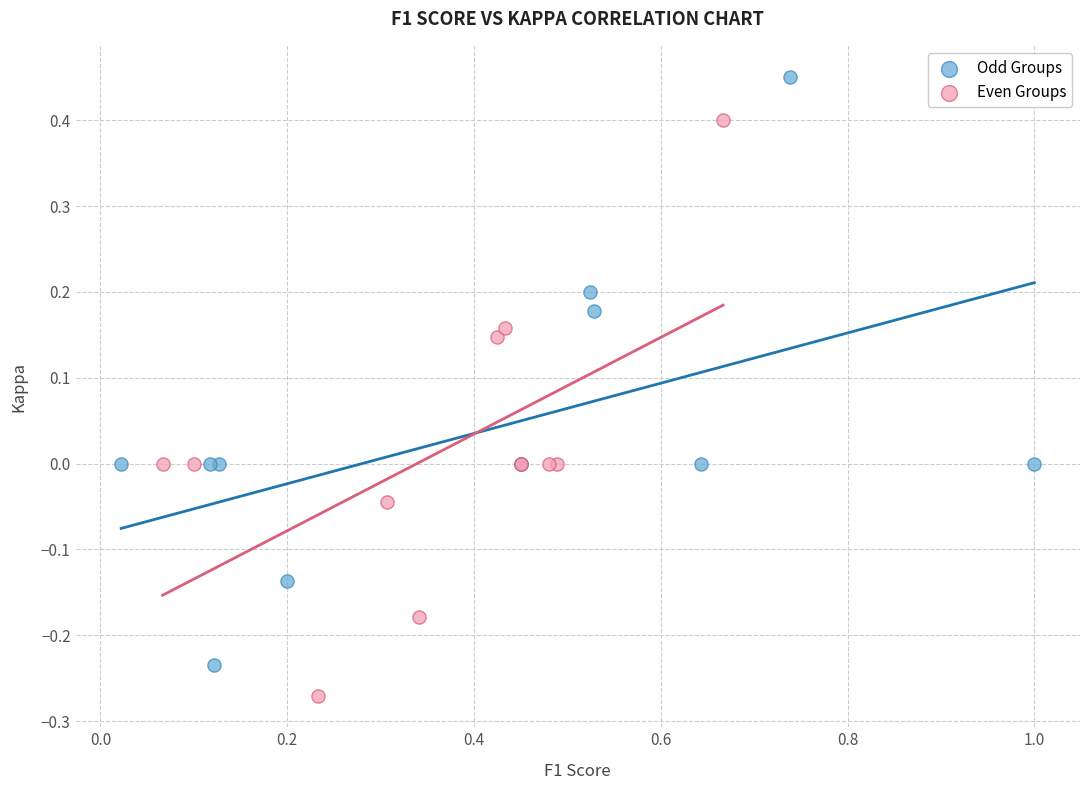

Which series reaches the minimum Y coordinate?

Even Groups